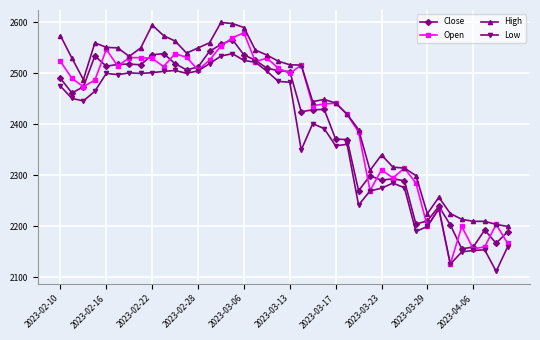

True or false: High and Low cross at least once.

False